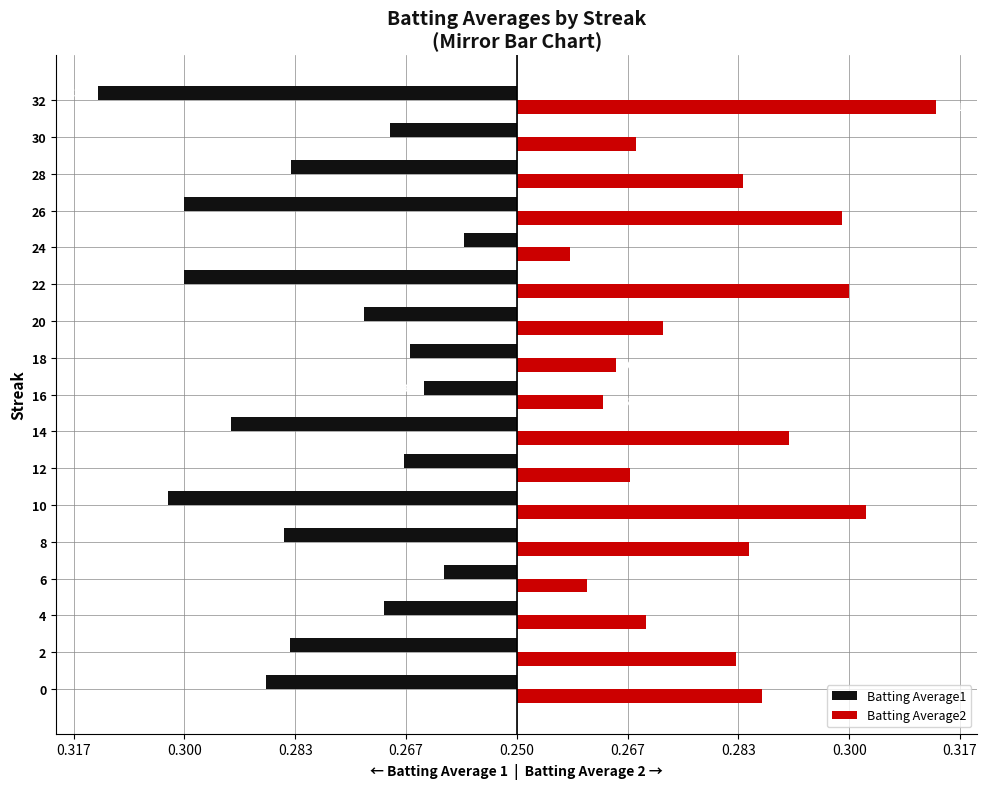

Which series has the widest spread of values?

Batting Average1